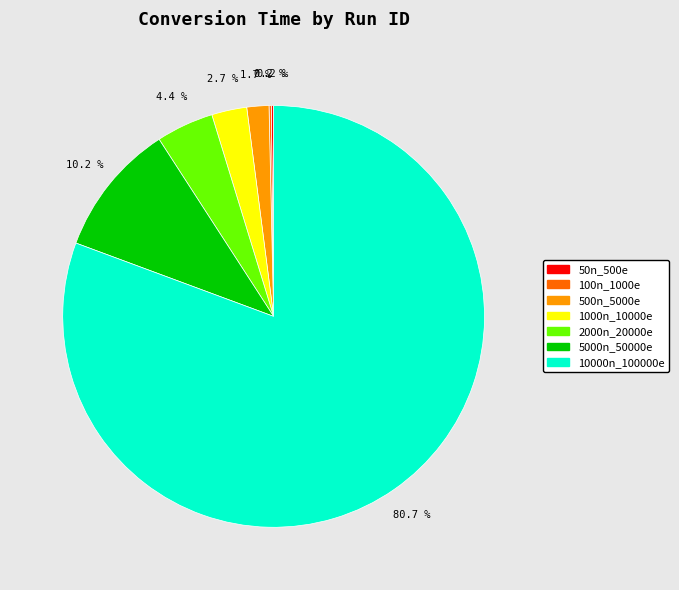

Is there a majority slice in this chart?

Yes